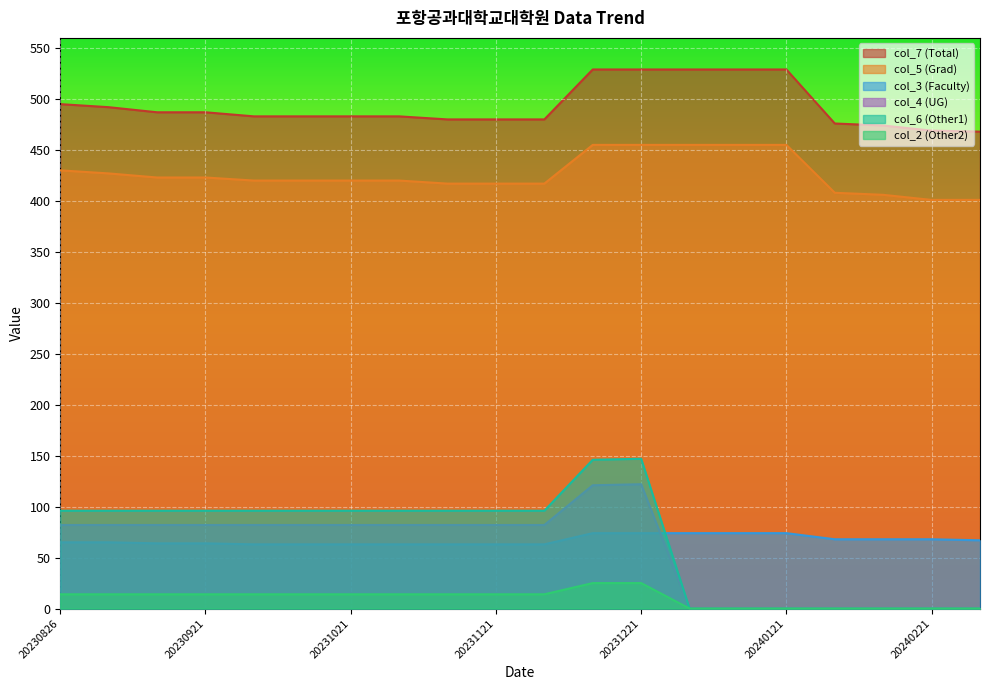

What is the average value of the col_6 series?

67